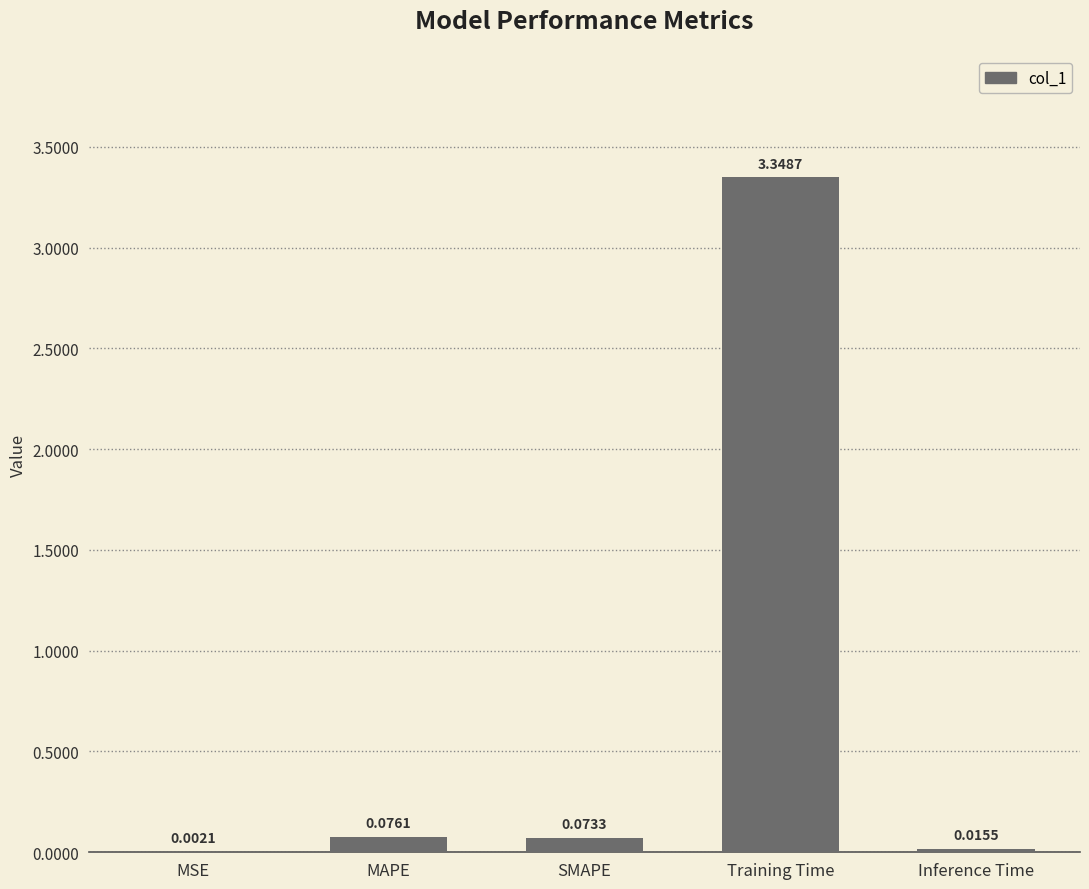

Between SMAPE and Training Time, which is larger?

Training Time